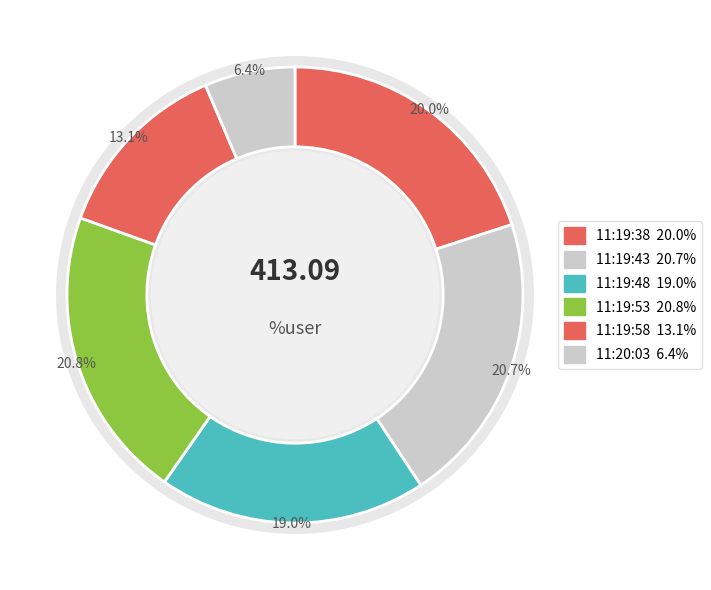

Which slice is the smallest?

11:20:03